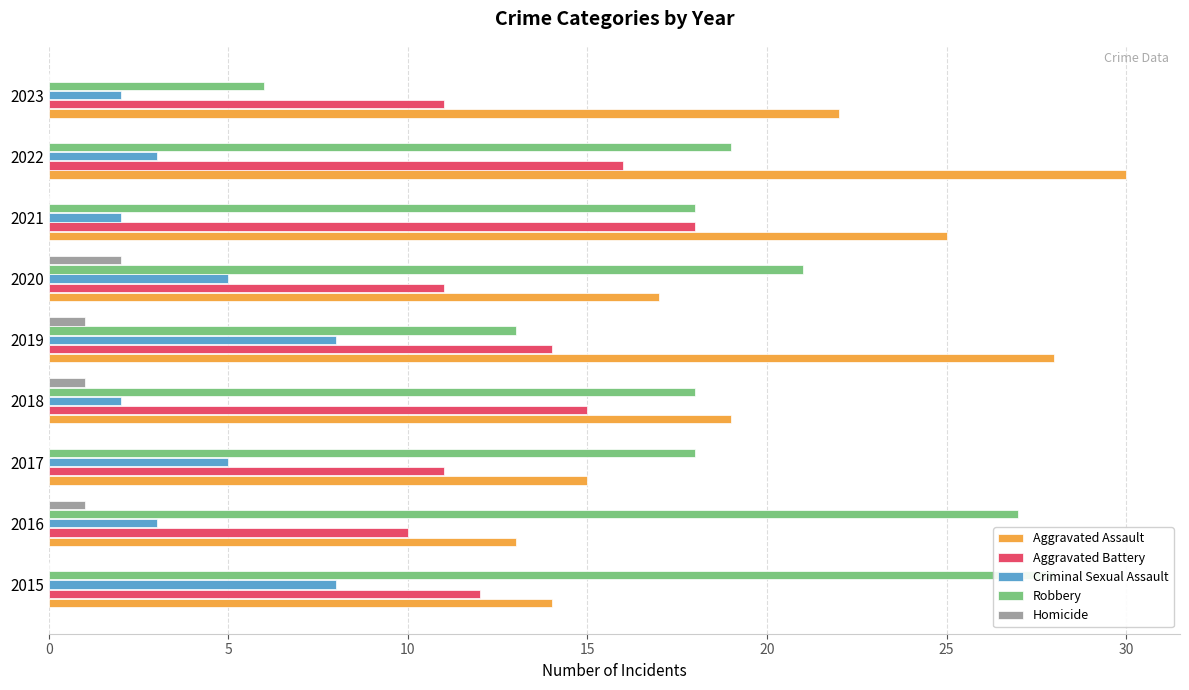

What is the total value across all series at 2023?

41